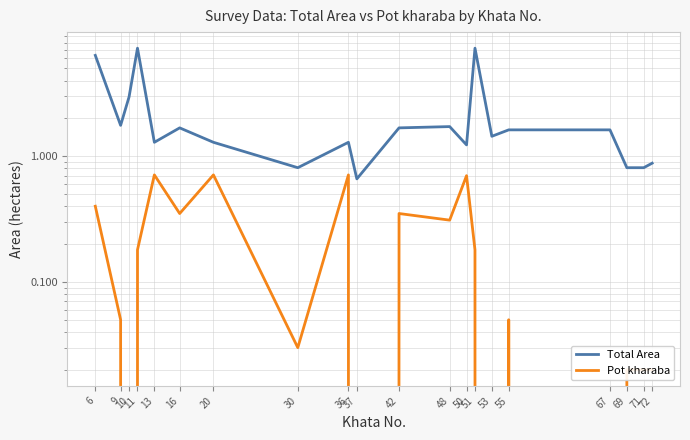

Which series has the largest range (max minus min)?

Total Area